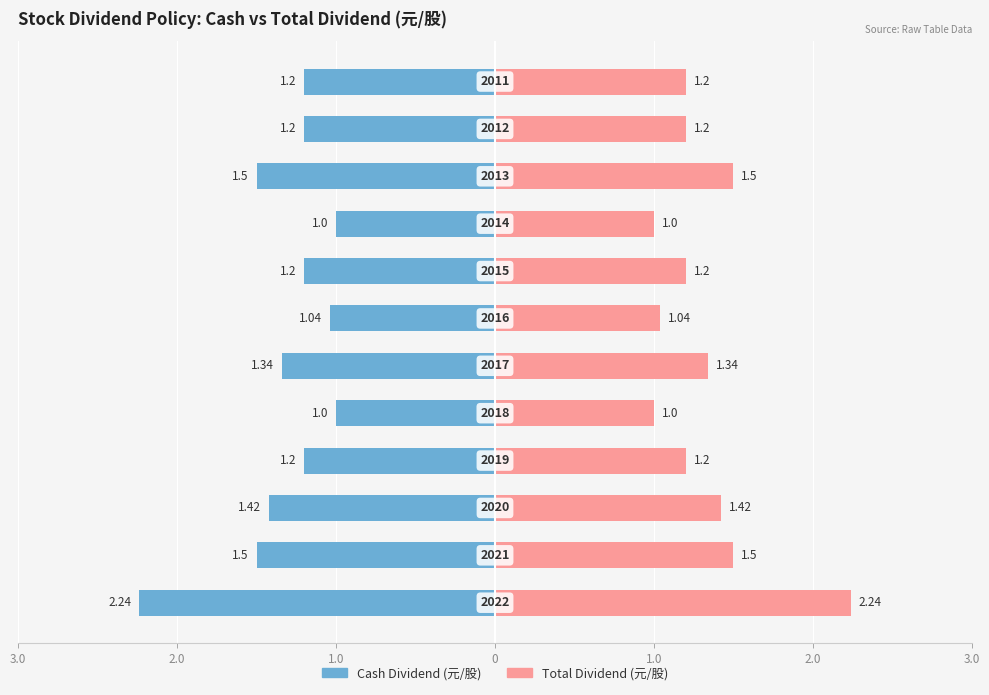

What is the average value of the Total Dividend (元/股) series?

1.3